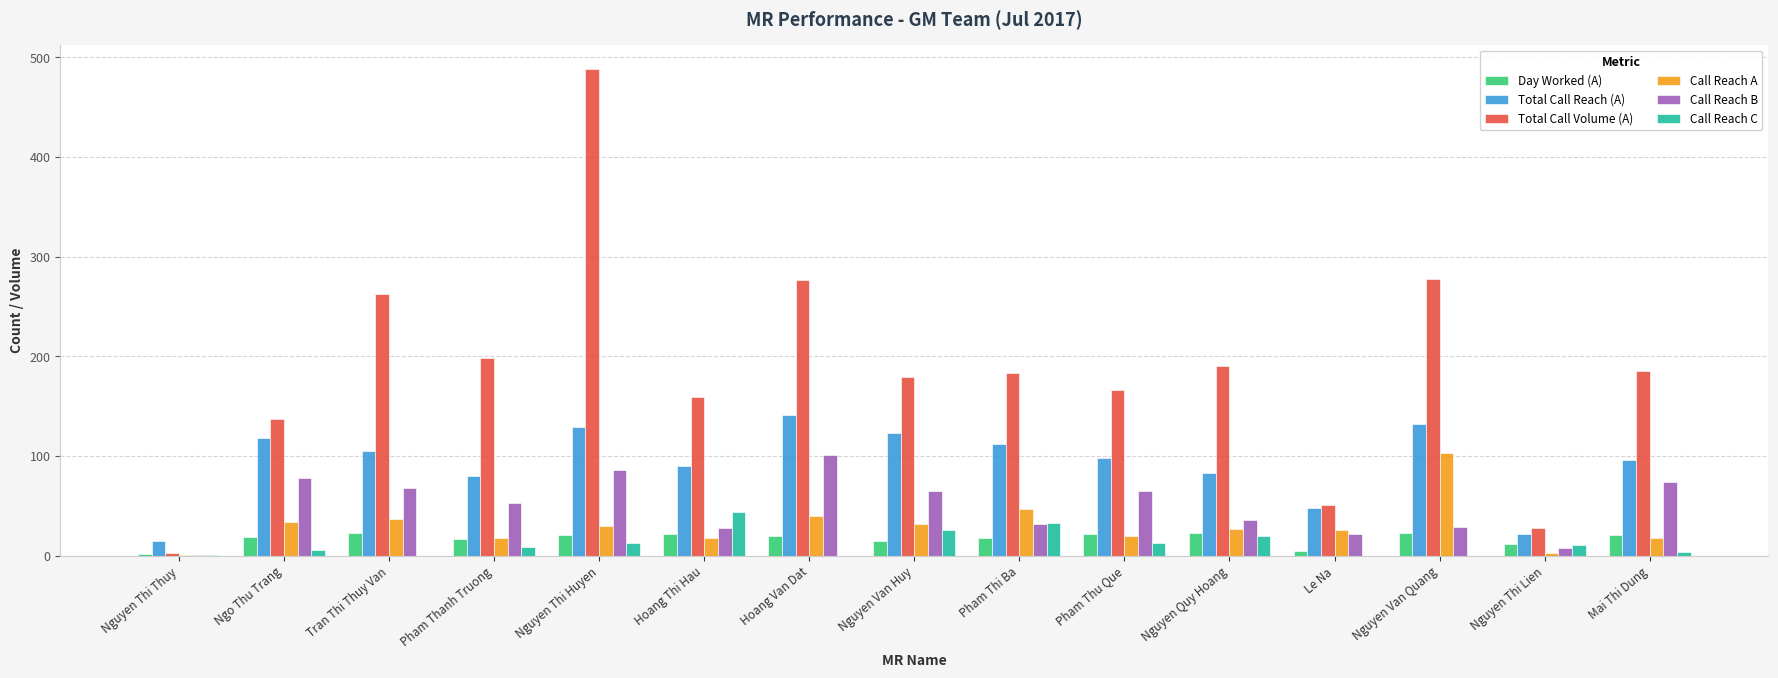

At which label is Total Call Volume (A) closest to 245?

Tran Thi Thuy Van